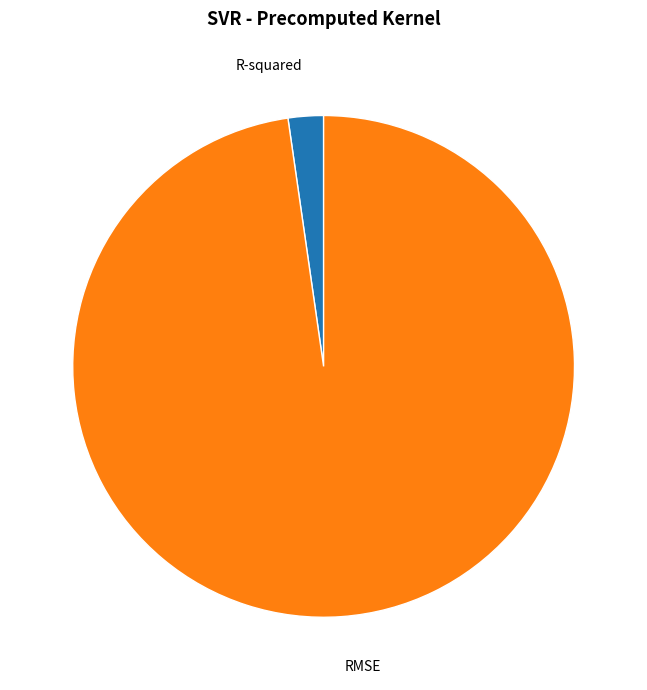

Which category has the biggest portion of the pie?

RMSE